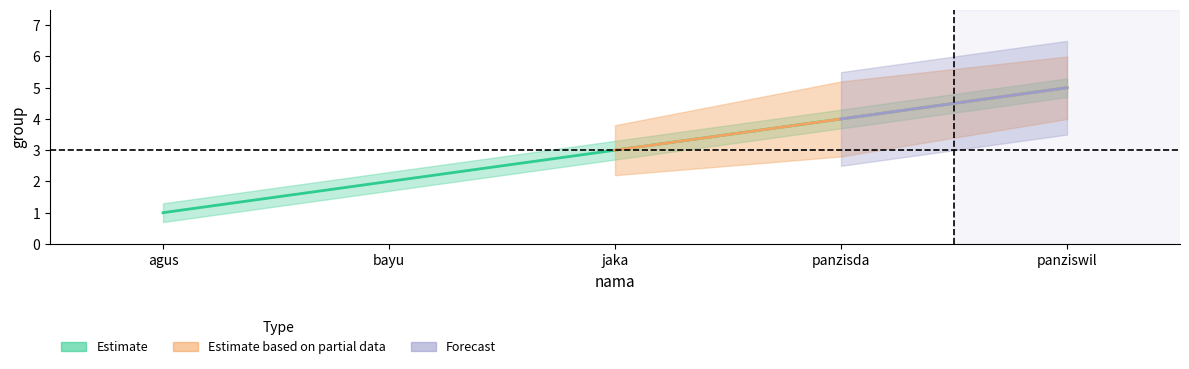

True or false: the data has more than 1 interior local peaks.

False